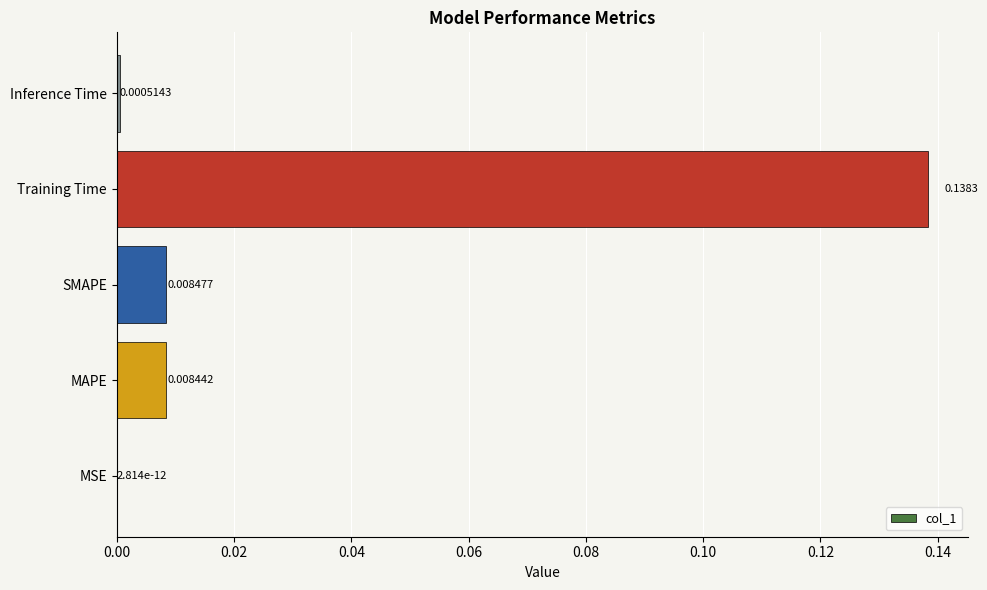

Which label corresponds to the largest value in the chart?

Training Time